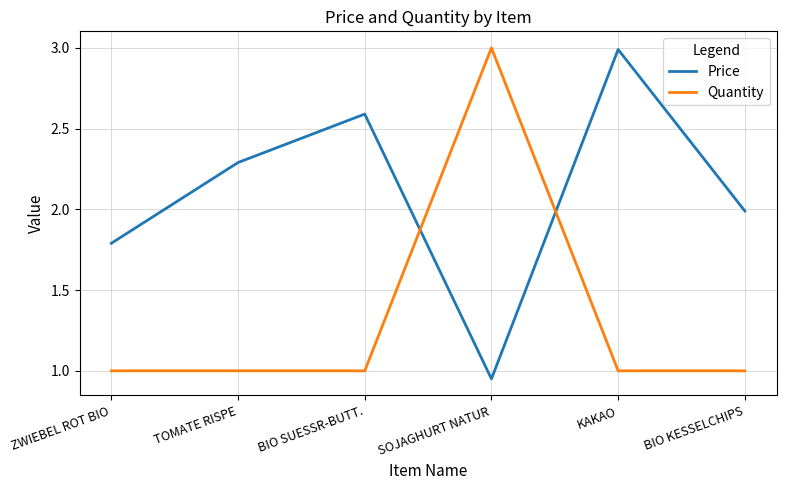

The value of Quantity at BIO SUESSR-BUTT. is 0.7. True or false?

False